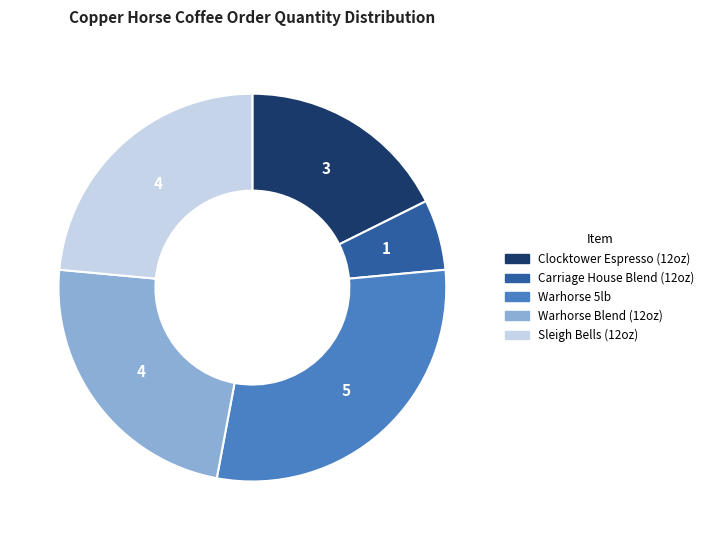

Combined, do Clocktower Espresso (12oz) and Sleigh Bells (12oz) account for over 50%?

No